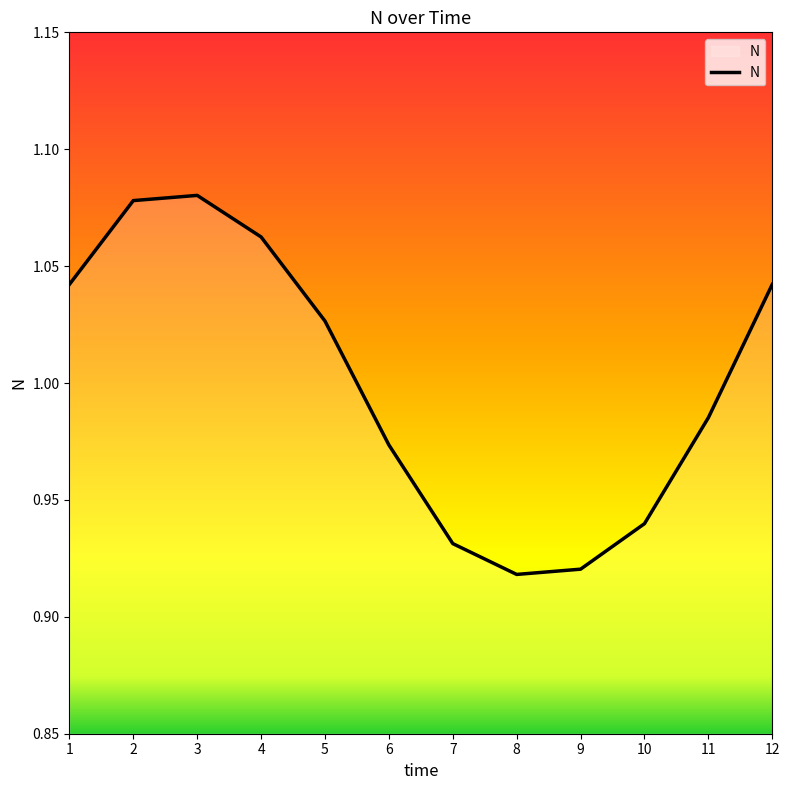

What is the sum of all values?

12.0